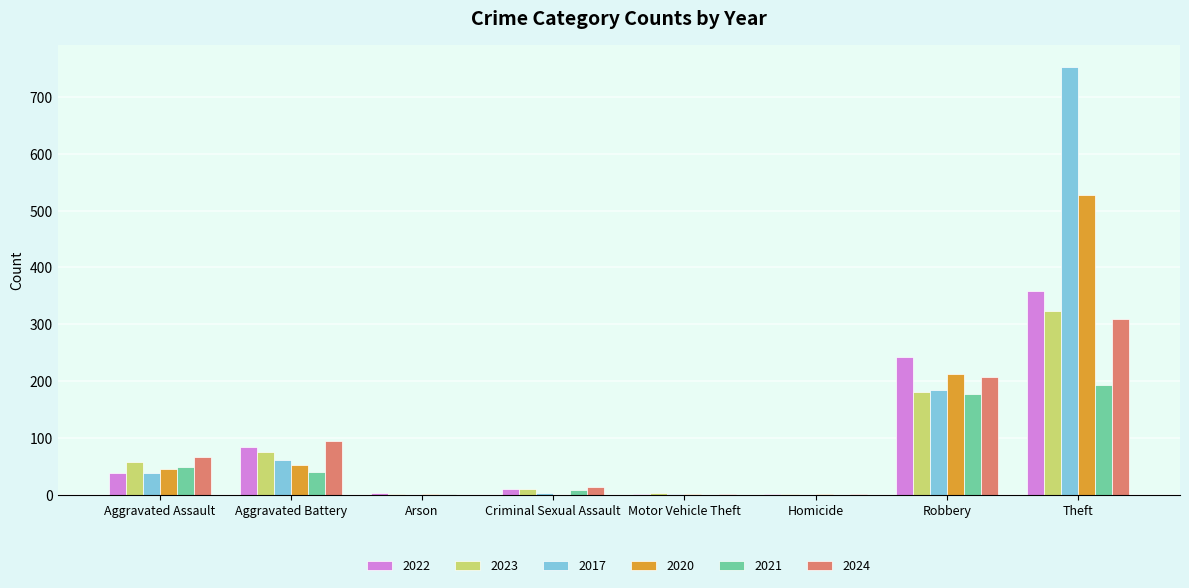

The 2021 series shows 38 at Theft. True or false?

False